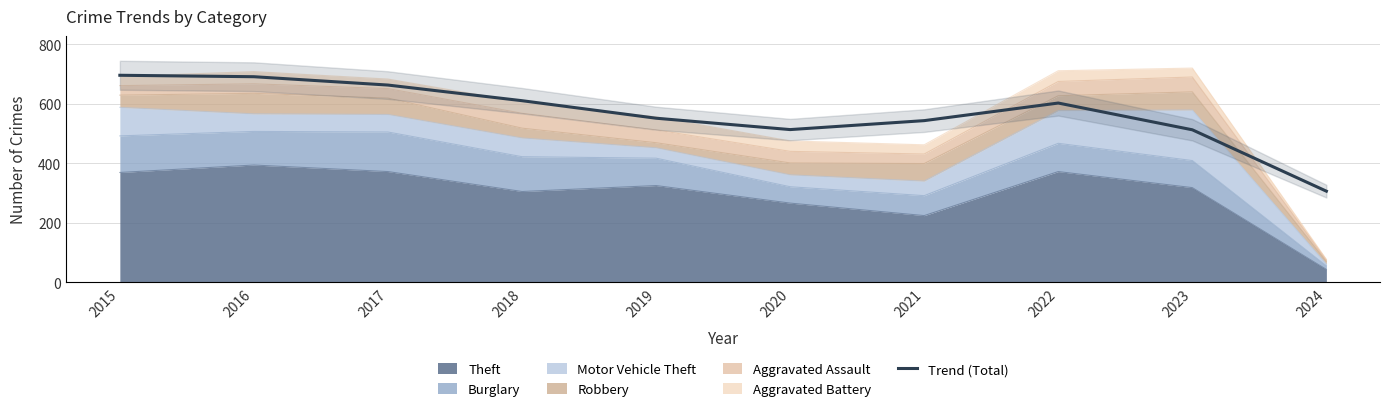

What is the sum of all values?

5689.0